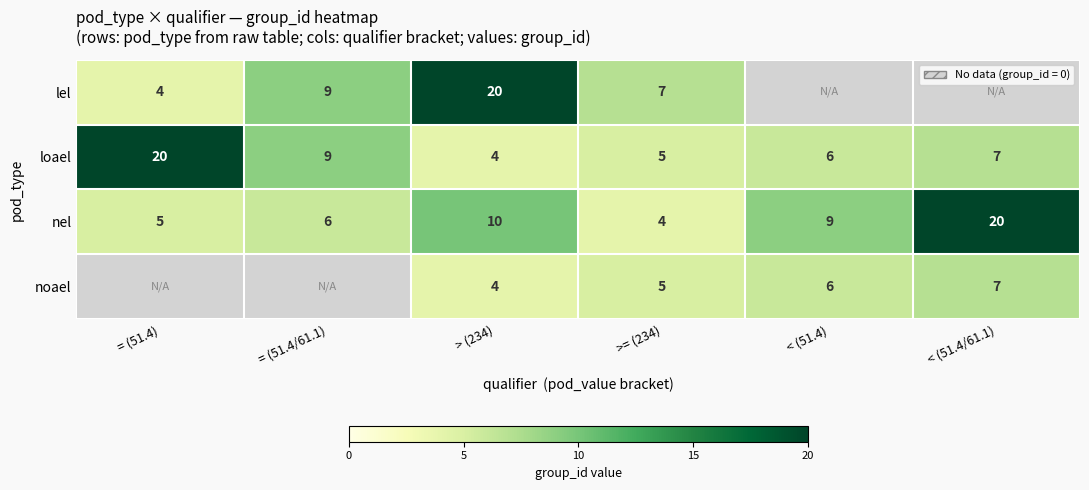

List the labels in order of nel value, largest first.

< (51.4/61.1), > (234), < (51.4), = (51.4/61.1), = (51.4), >= (234)